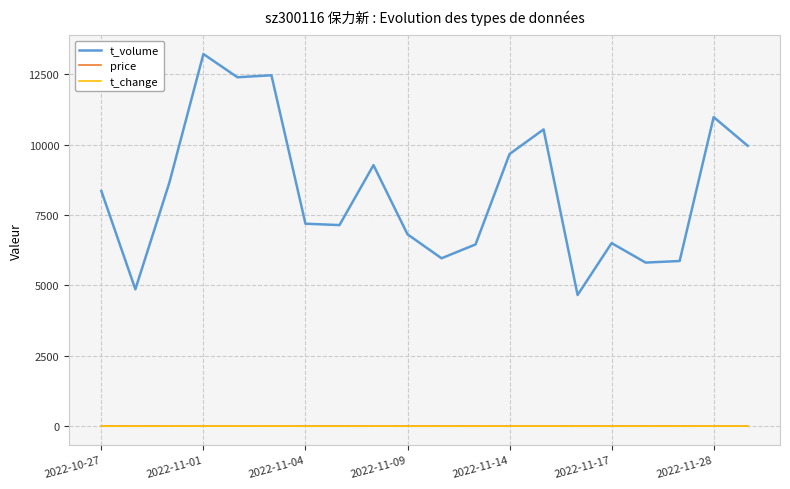

Which series has the largest total across all categories?

t_volume